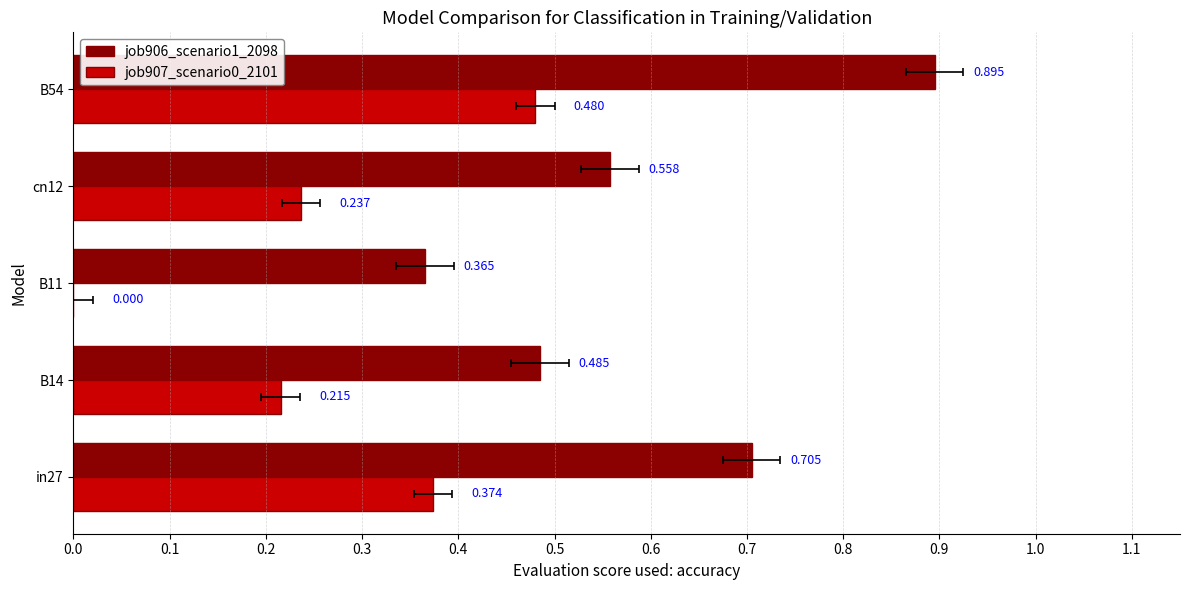

What is the sum of all job906_scenario1_2098 values?

3.0